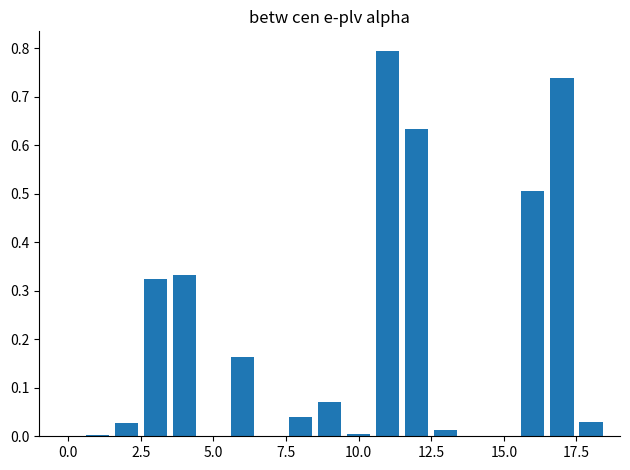

What is the sum of all values?

3.7